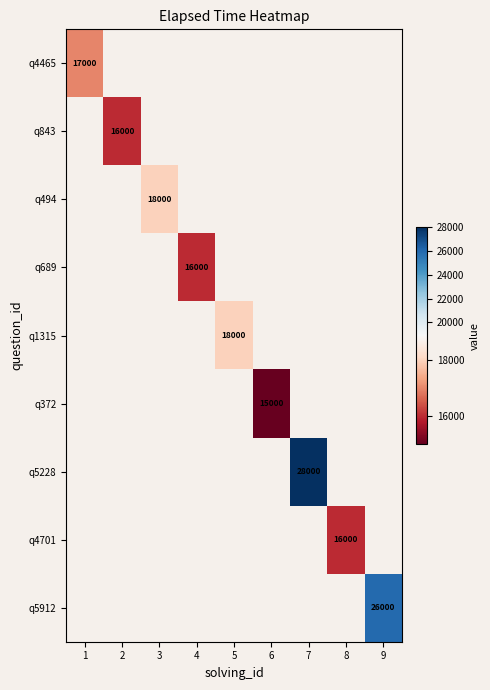

At how many categories does at least one series exceed 26225?

1